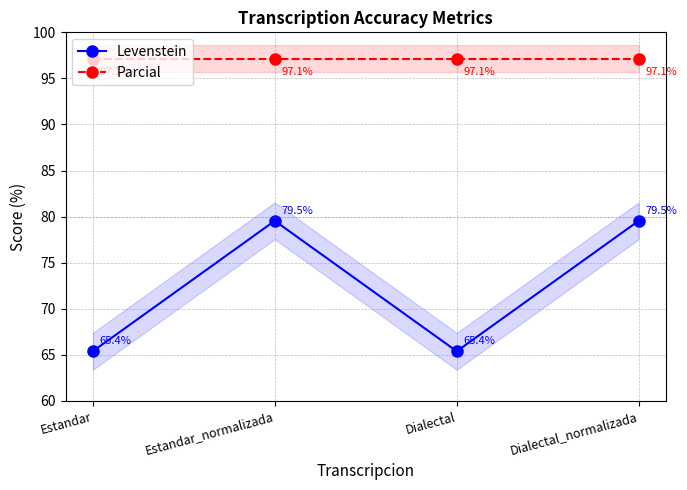

What is the value of the Levenstein point at the 1st from the left?

65.4